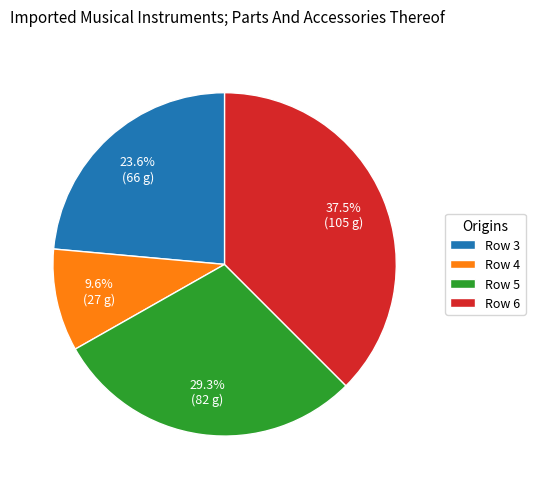

Approximately how many times larger is the value at Row 6 compared to Row 3?

1.6